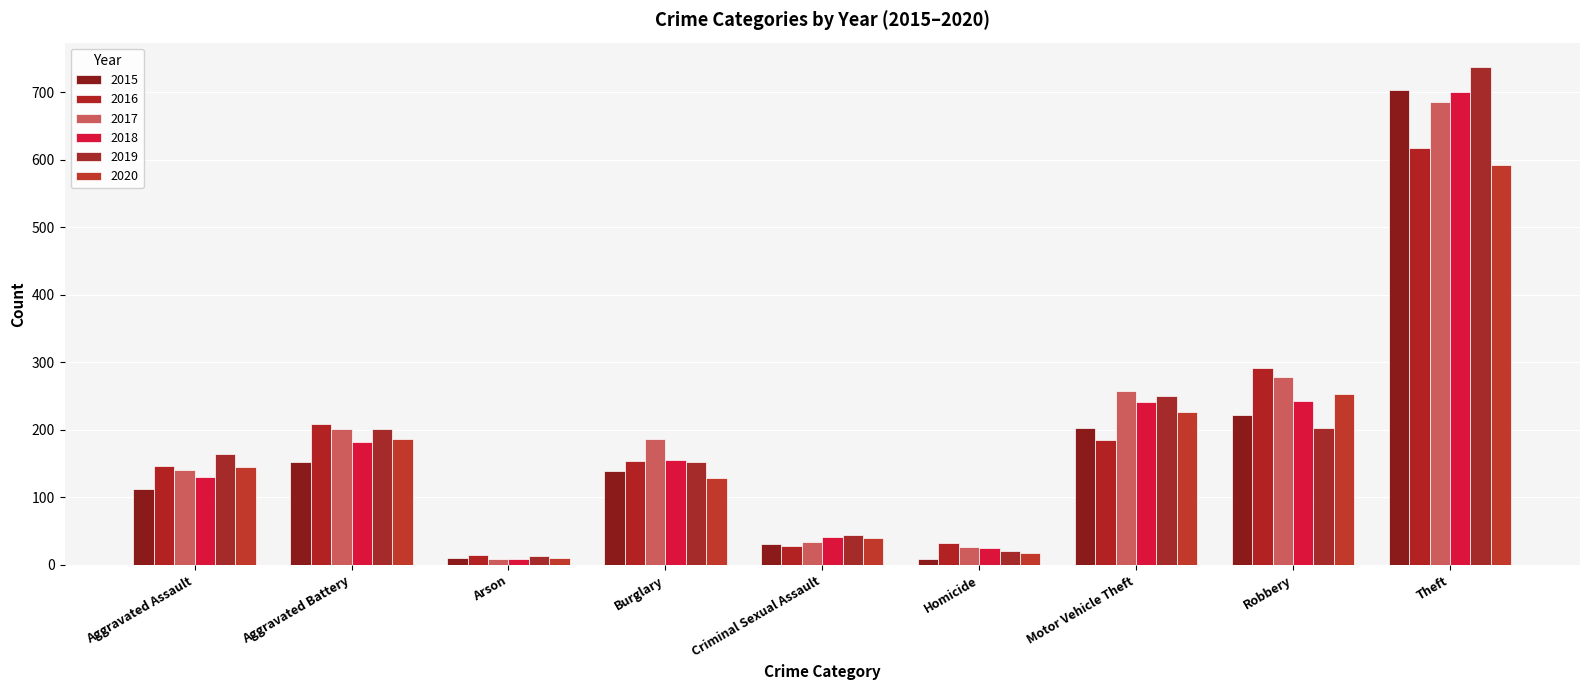

How many data points does each series have?

9